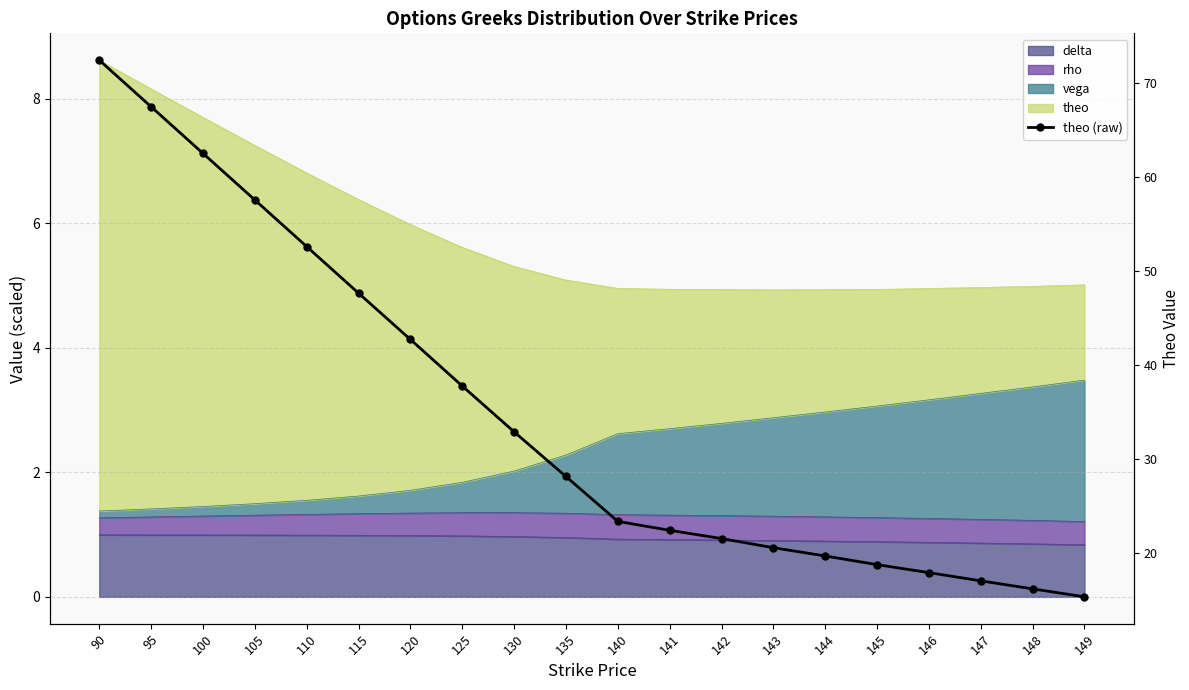

What is the difference between the values at 148 and 120?

26.5